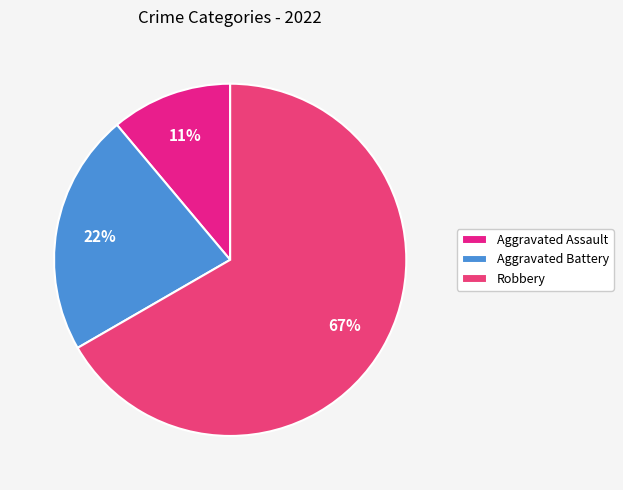

Which category accounts for the majority?

Robbery